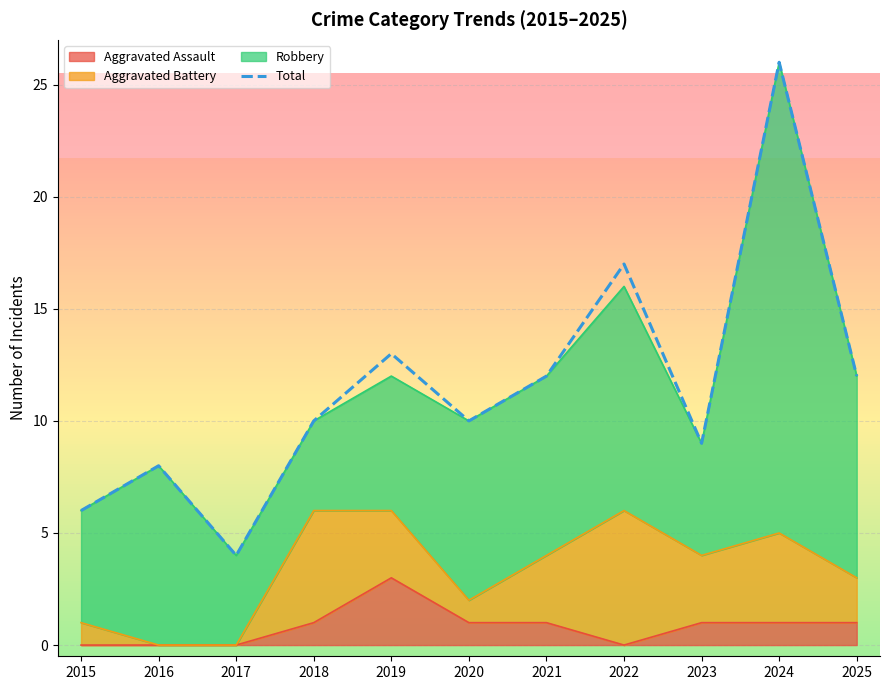

Reading left to right, list all the values displayed in this chart.

6	8	4	10	13	10	12	17	9	26	12